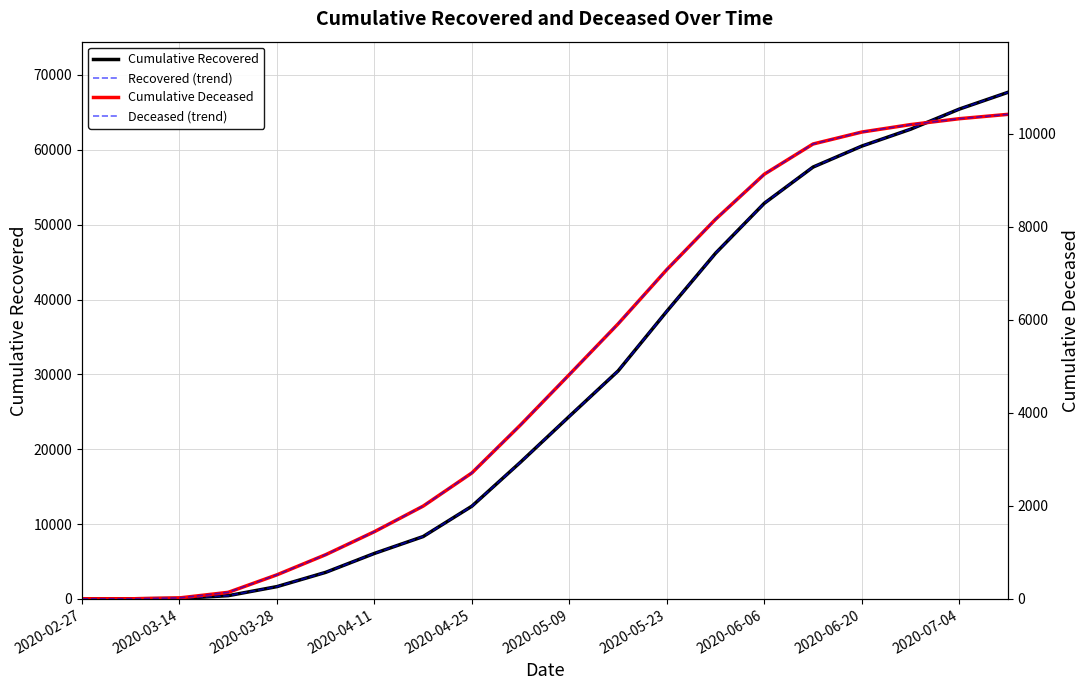

What is the sum of all Cumulative Recovered values?

557125